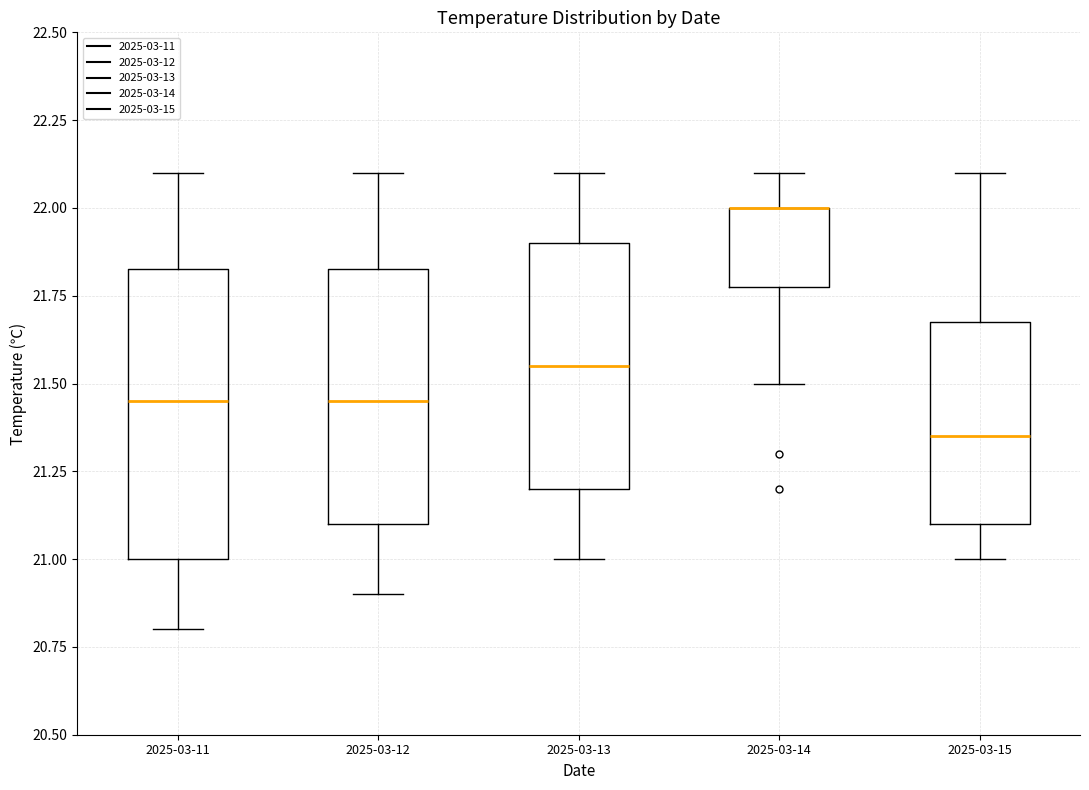

Reading left to right, read every box against the y-axis: the position of its median line, the range the box covers, and the ends of its whiskers. The values are not printed on the chart, so give them approximately, as read against the axis.

2025-03-11: median 21.45, box 21.00 to 21.85, whiskers 20.80 to 22.10
2025-03-12: median 21.45, box 21.10 to 21.85, whiskers 20.90 to 22.10
2025-03-13: median 21.55, box 21.20 to 21.90, whiskers 21.00 to 22.10
2025-03-14: median 22.00 (drawn on the box's upper edge), box 21.80 to 22.00, whiskers 21.50 to 22.10
2025-03-15: median 21.35, box 21.10 to 21.70, whiskers 21.00 to 22.10